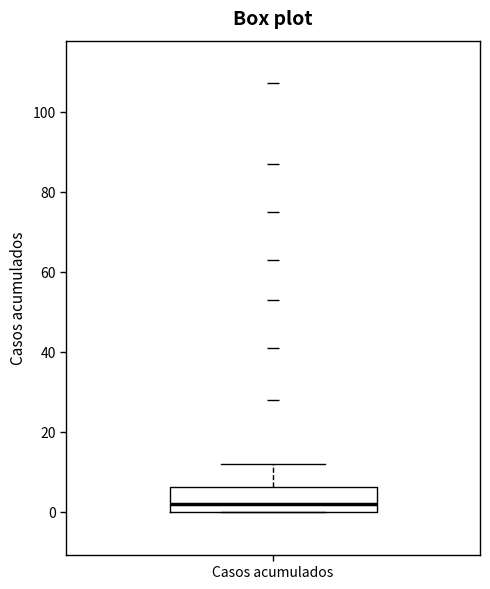

Read this box plot against the y-axis: the position of the median line, the range covered by the box, and the ends of both whiskers. The values are not printed on the chart, so give them approximately, as read against the axis.

median 2, box 0 to 6, whiskers 0 to 12